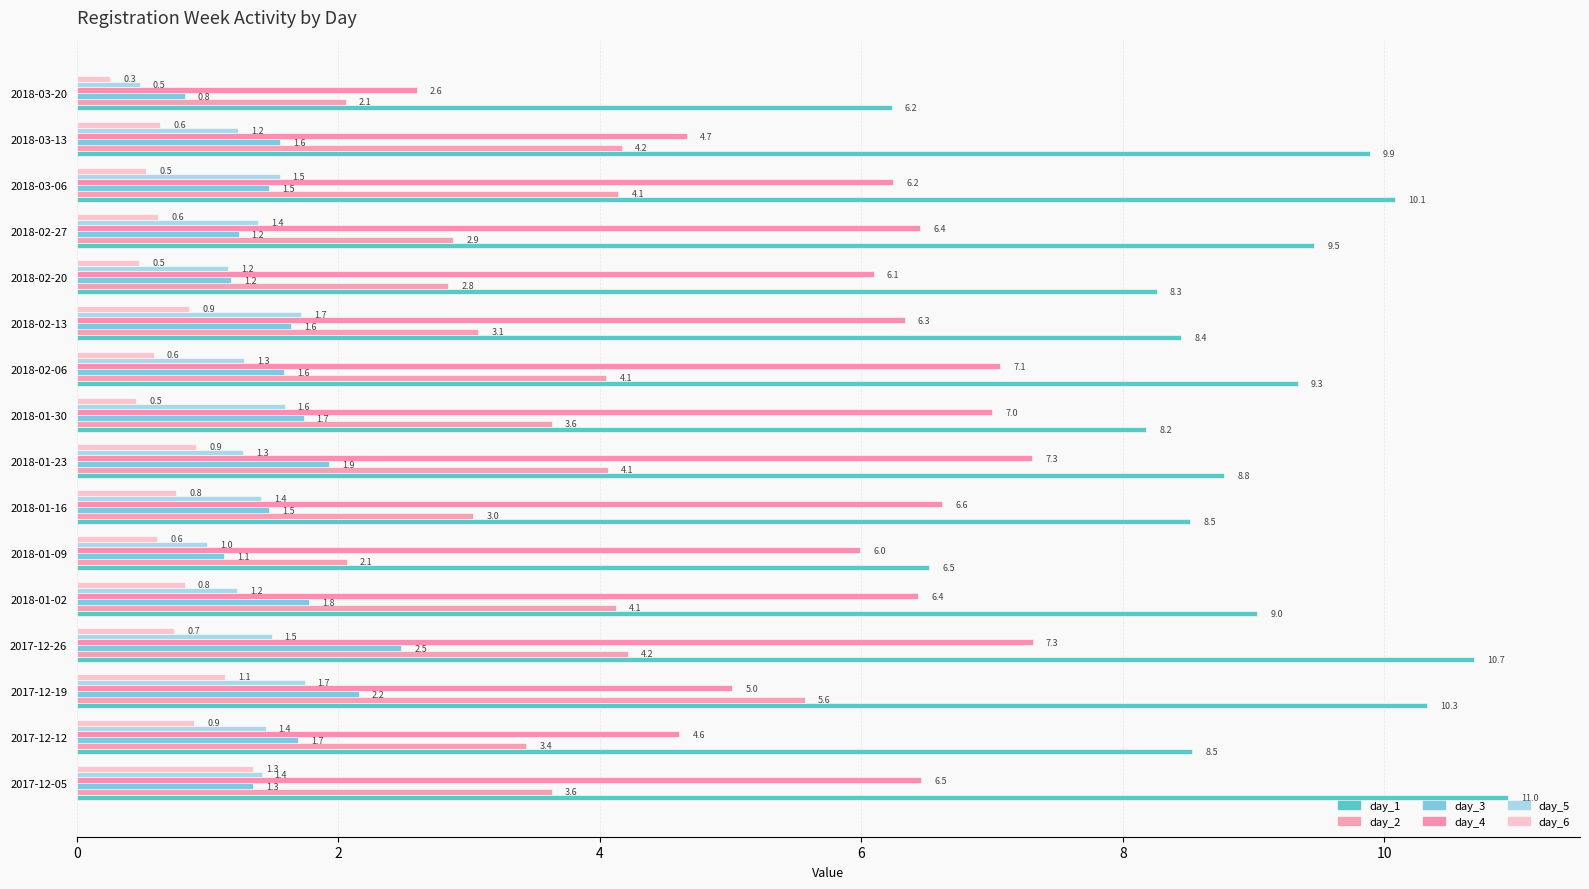

List the series in order of their peak value, lowest first.

day_6, day_5, day_3, day_2, day_4, day_1